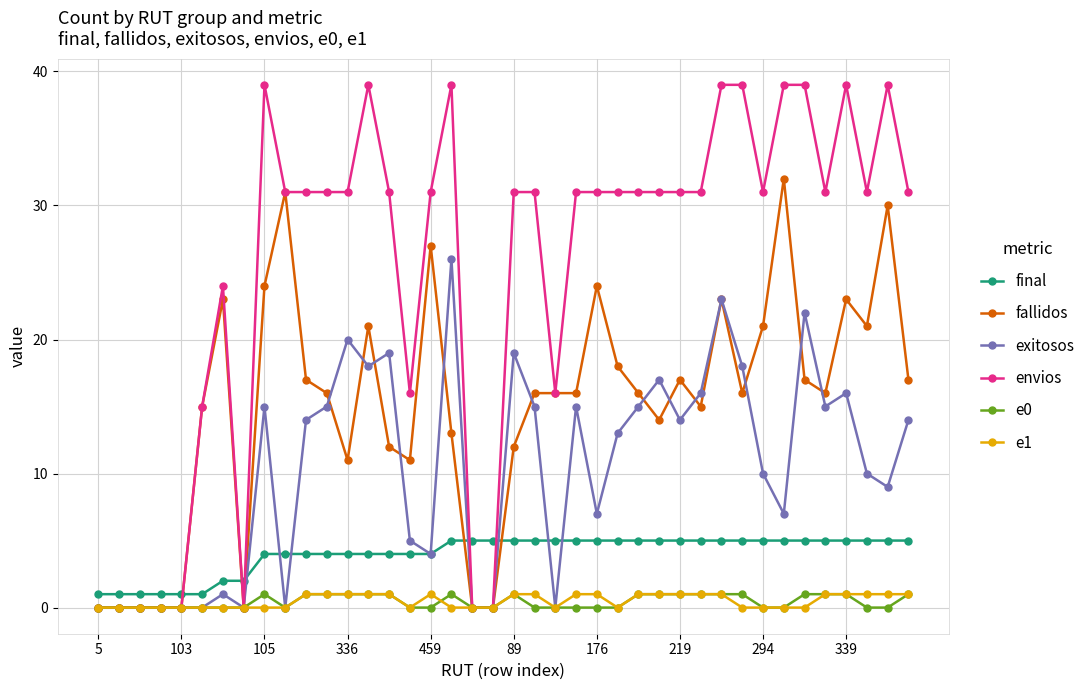

Which series has the widest spread of values?

envios